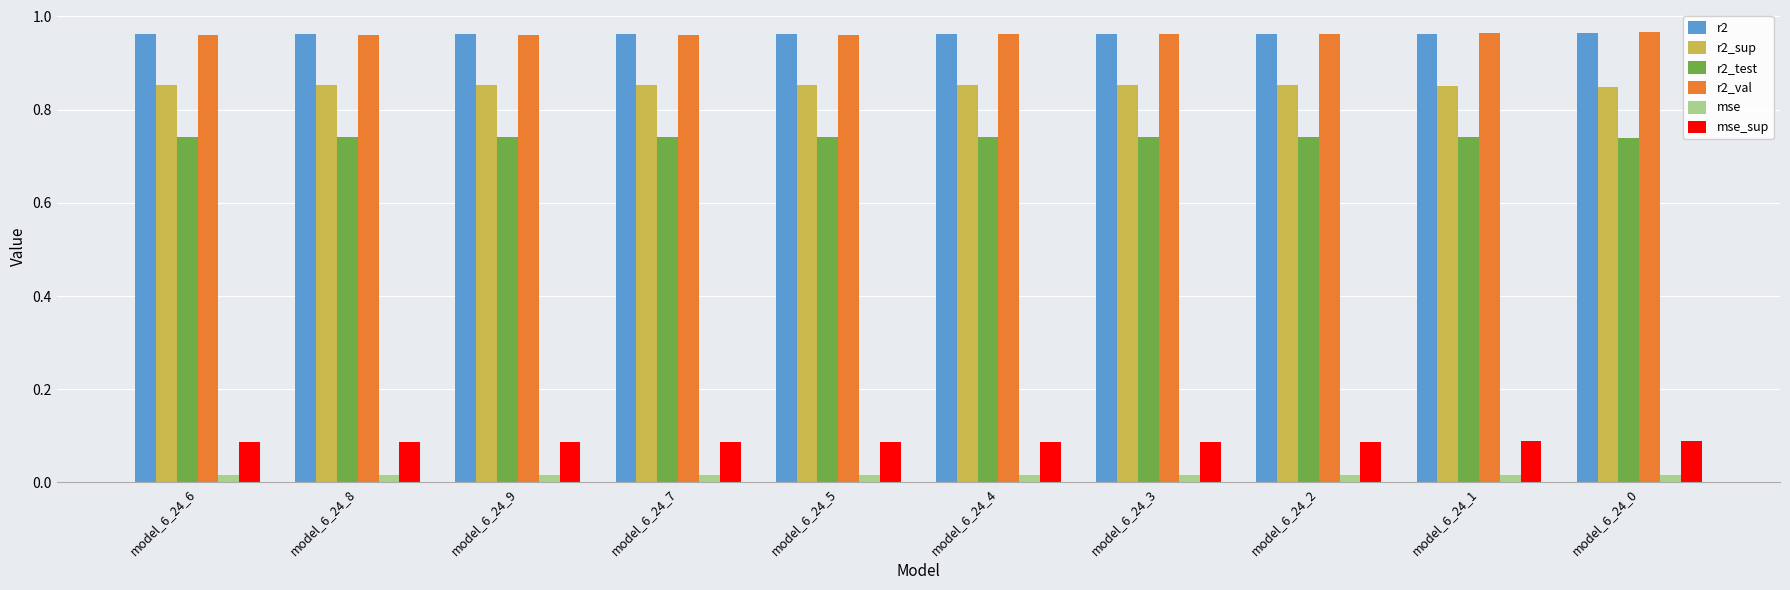

At how many categories does at least one series exceed 0?

10